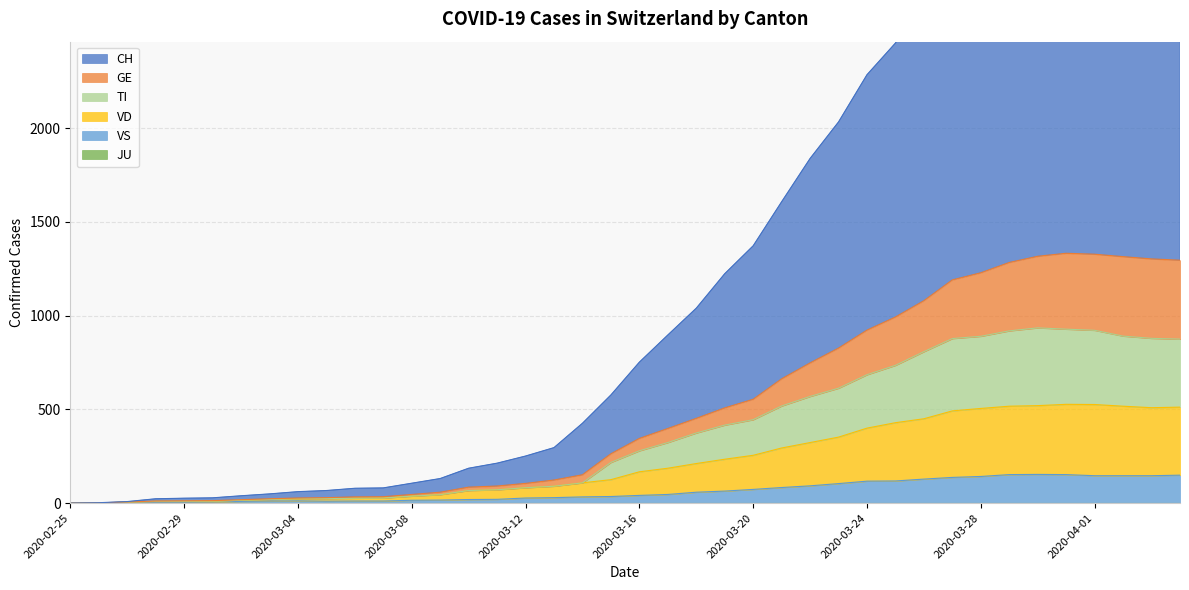

What is the maximum value for VS?

153